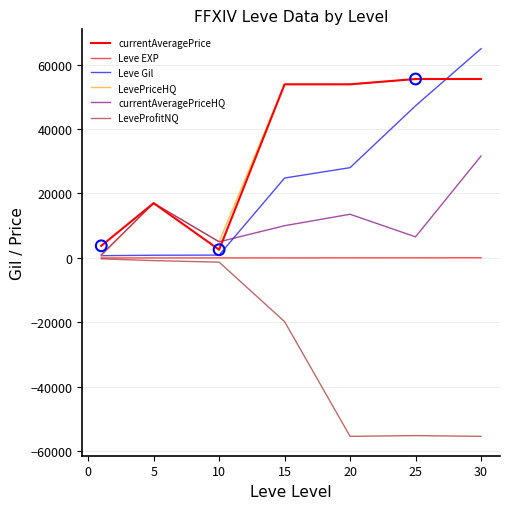

Does the chart have visible grid lines?

Yes